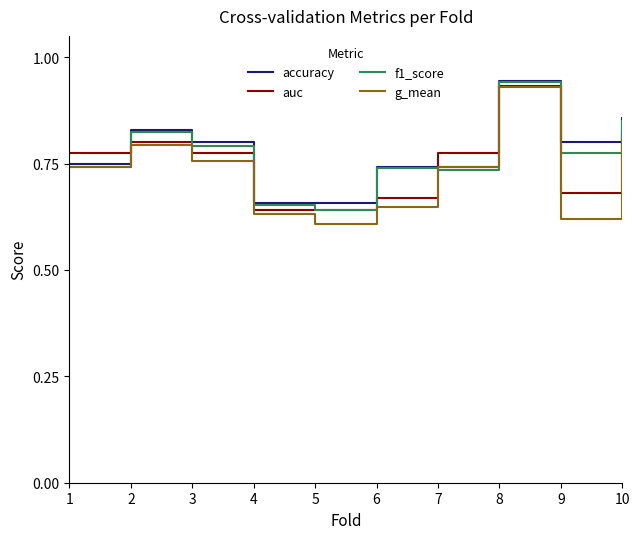

Which category has the highest value in the g_mean series?

8